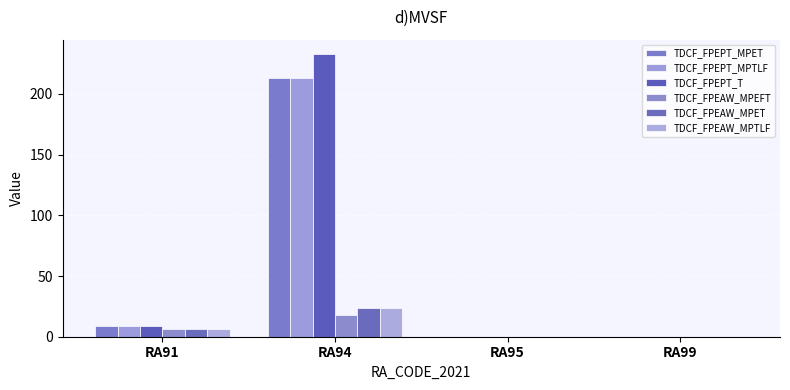

What is the difference between the second highest and second lowest values in the TDCF_FPEPT_MPET series?

9